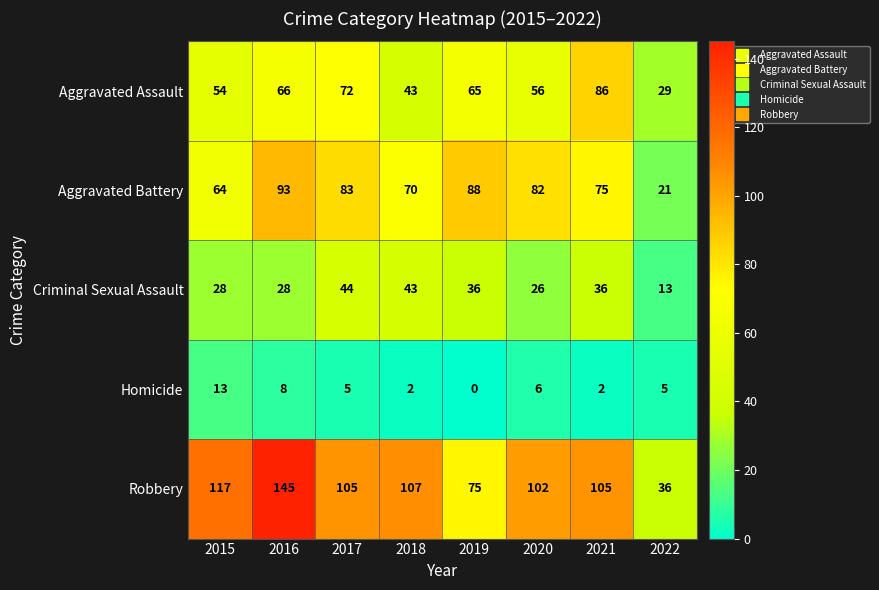

The value of Aggravated Battery at 2020 is 82. True or false?

True